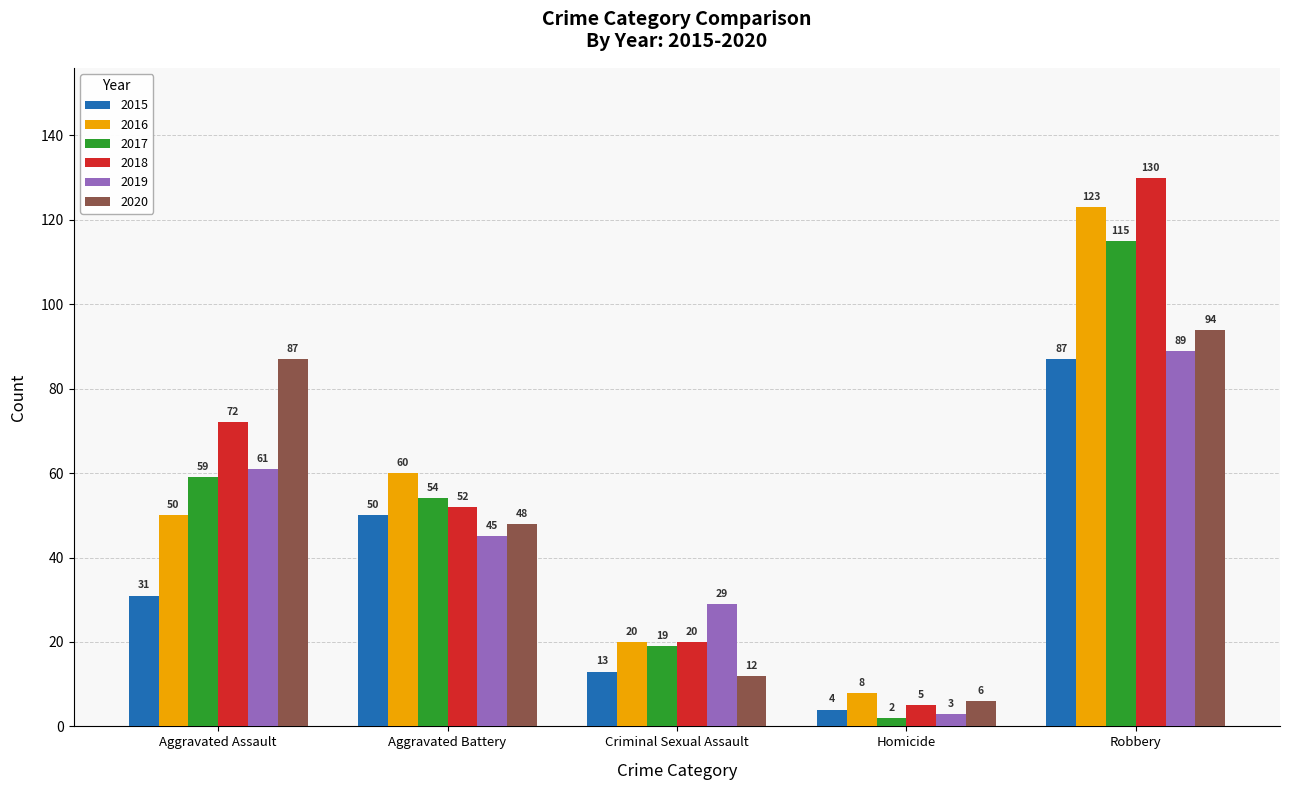

Reading right to left, what are all the values shown in this chart?

2015: 87	4	13	50	31
2016: 123	8	20	60	50
2017: 115	2	19	54	59
2018: 130	5	20	52	72
2019: 89	3	29	45	61
2020: 94	6	12	48	87